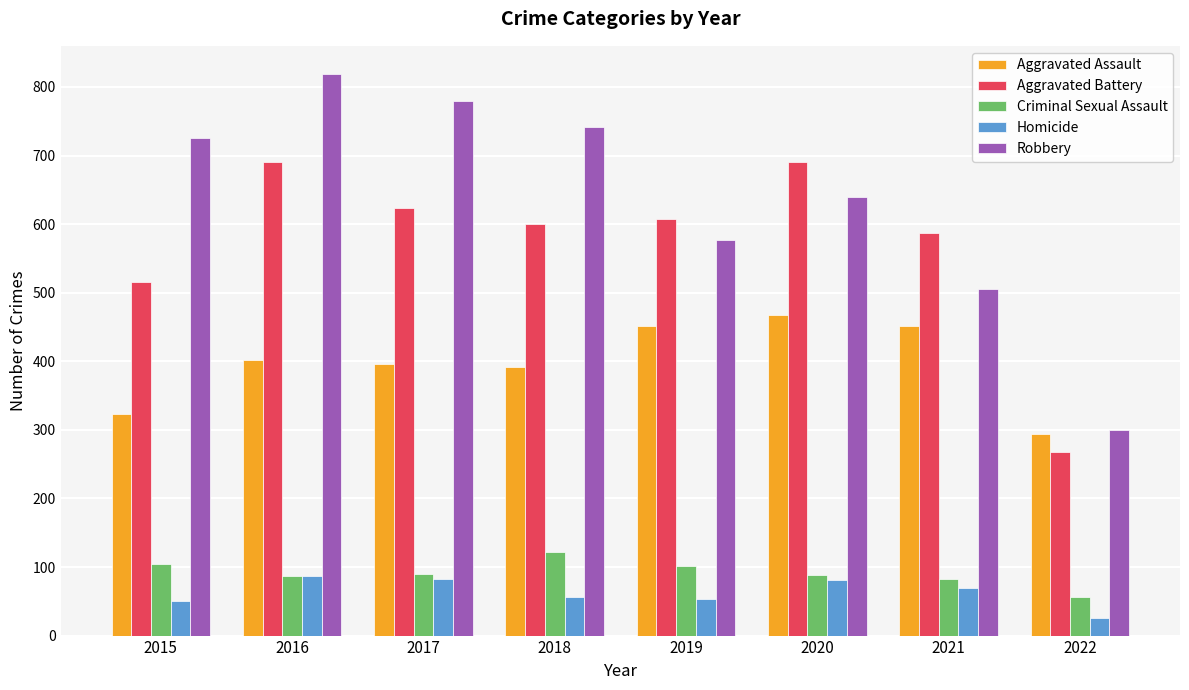

Are the bars grouped side by side (vs. stacked)?

Yes